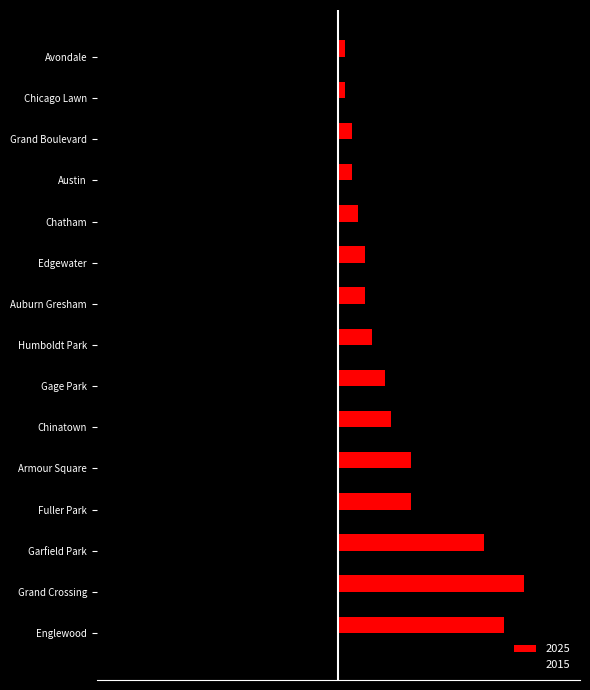

Rank the categories by 2025 value from highest to lowest.

Grand Crossing, Englewood, Garfield Park, Fuller Park, Armour Square, Chinatown, Gage Park, Humboldt Park, Auburn Gresham, Edgewater, Chatham, Austin, Grand Boulevard, Chicago Lawn, Avondale